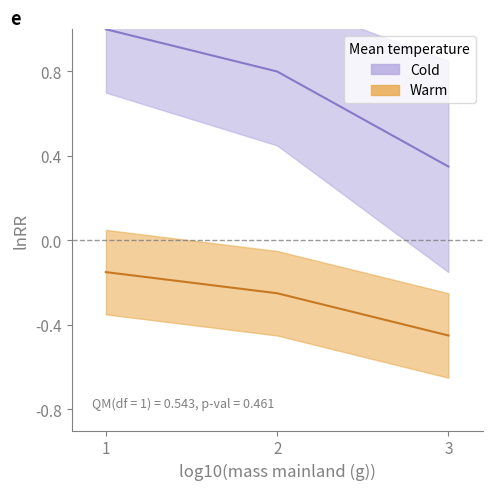

Is it true that the value at 2.0 is -0.4?

False